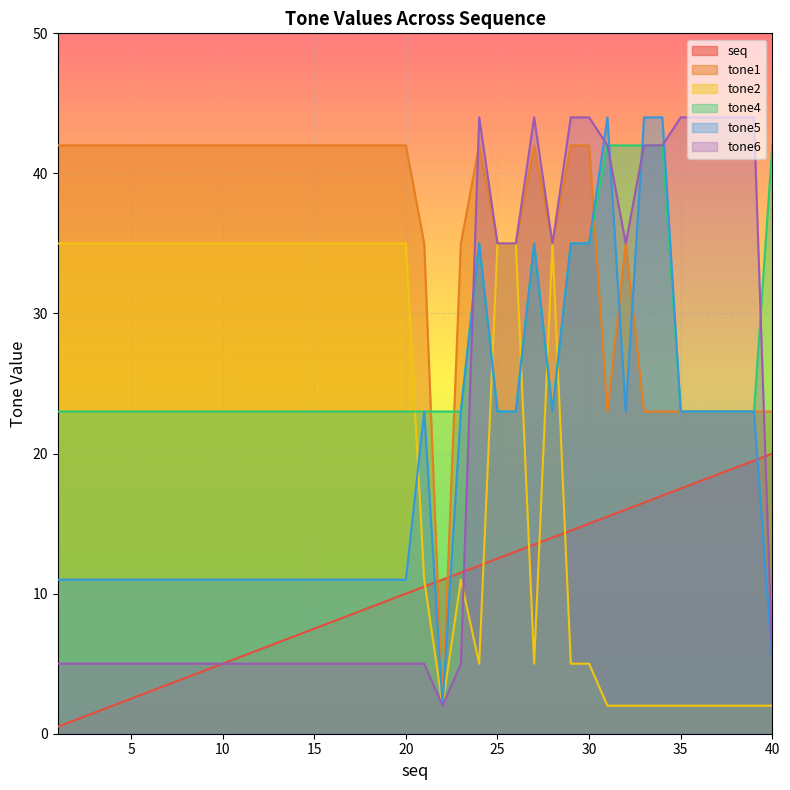

True or false: tone2 has more than 0 points higher than both neighbors.

True